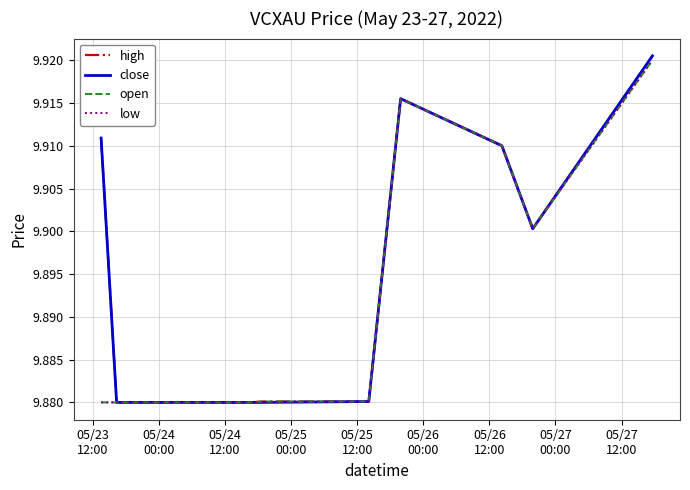

Reading left to right, list all the values displayed in this chart.

high: 9.9	9.9	9.9	9.9	9.9	9.9	9.9	9.9	9.9
close: 9.9	9.9	9.9	9.9	9.9	9.9	9.9	9.9	9.9
open: 9.9	9.9	9.9	9.9	9.9	9.9	9.9	9.9	9.9
low: 9.9	9.9	9.9	9.9	9.9	9.9	9.9	9.9	9.9